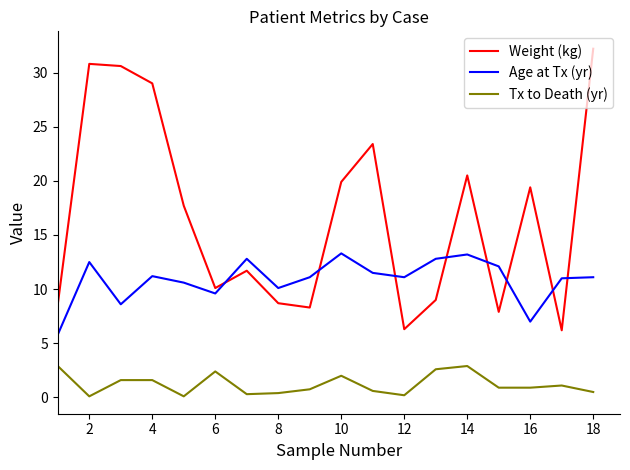

Rank the series by their maximum value, from highest to lowest.

Weight (kg), Age at Tx (yr), Tx to Death (yr)